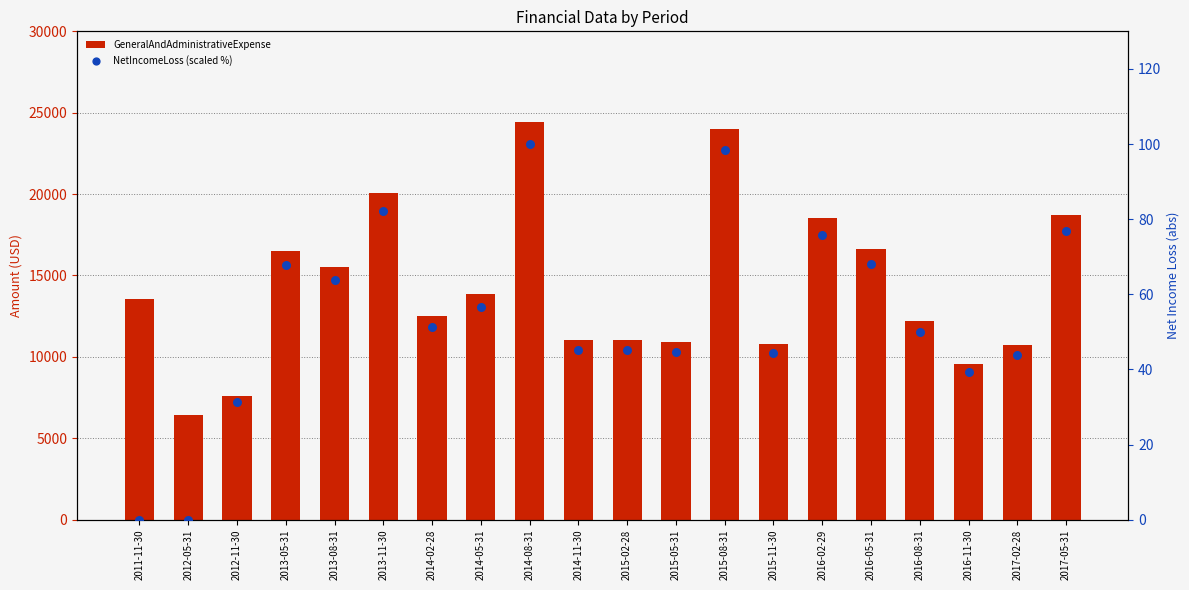

Which series has the largest total across all categories?

GeneralAndAdministrativeExpense